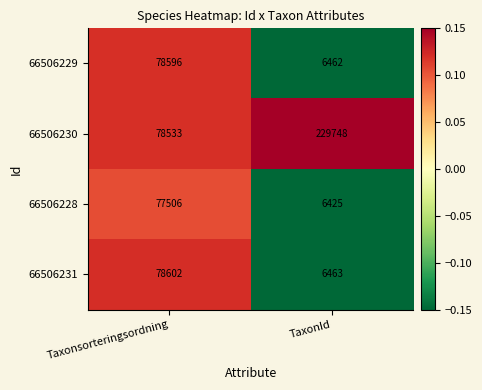

Rank the series by their maximum value, from highest to lowest.

66506230, 66506231, 66506229, 66506228